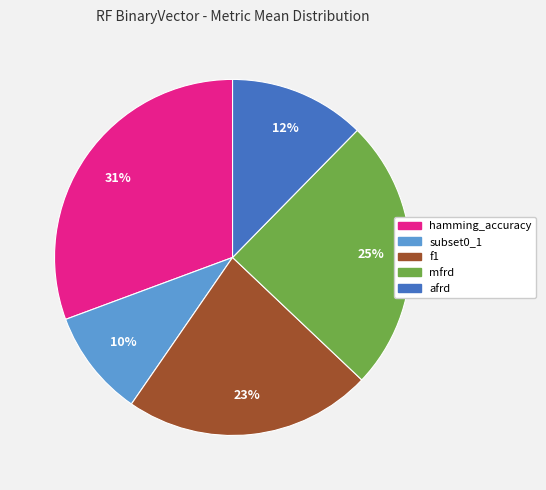

Combined, do subset0_1 and hamming_accuracy account for over 50%?

No